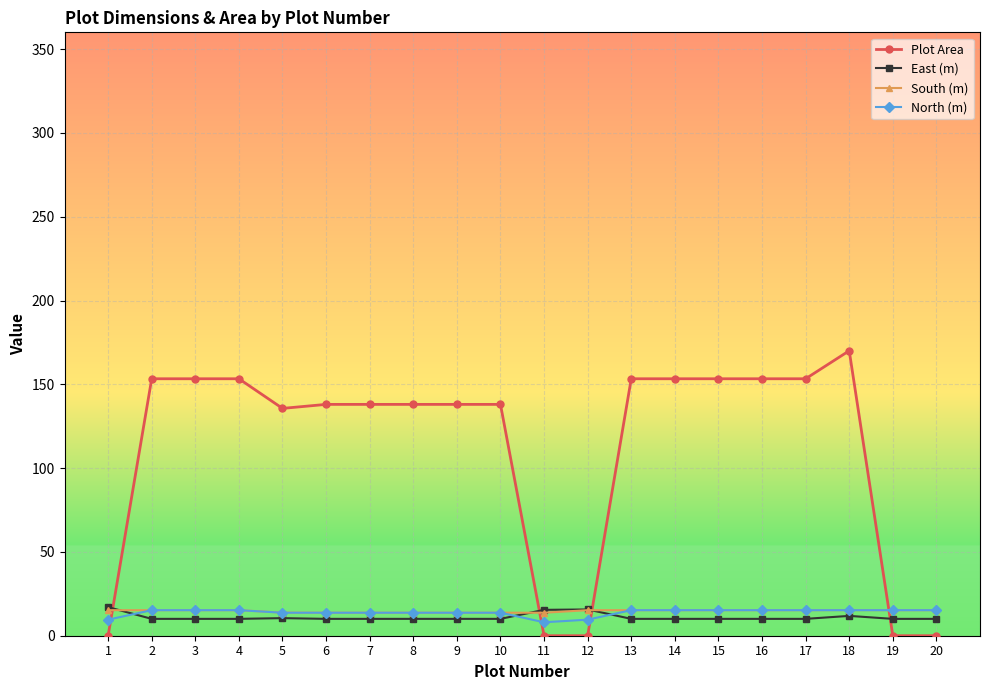

Which category has the highest value across all series?

18